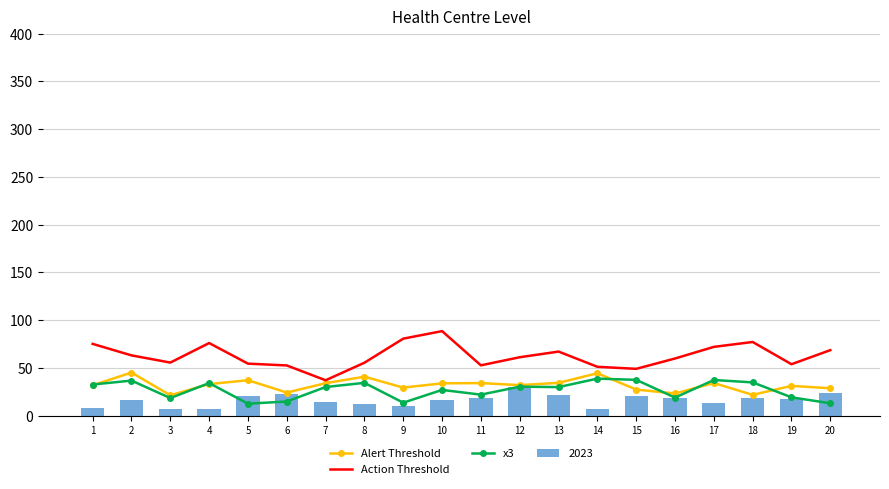

What is the average value of the x3 series?

26.9